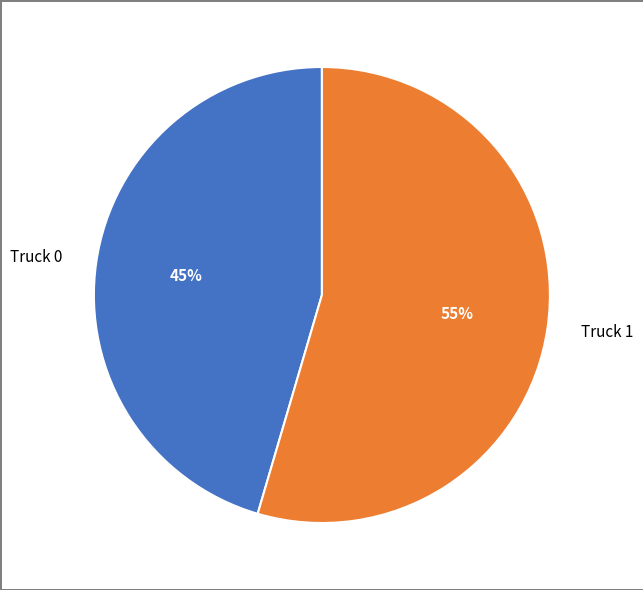

The Truck 0 slice represents 45% of the pie. True or false?

True